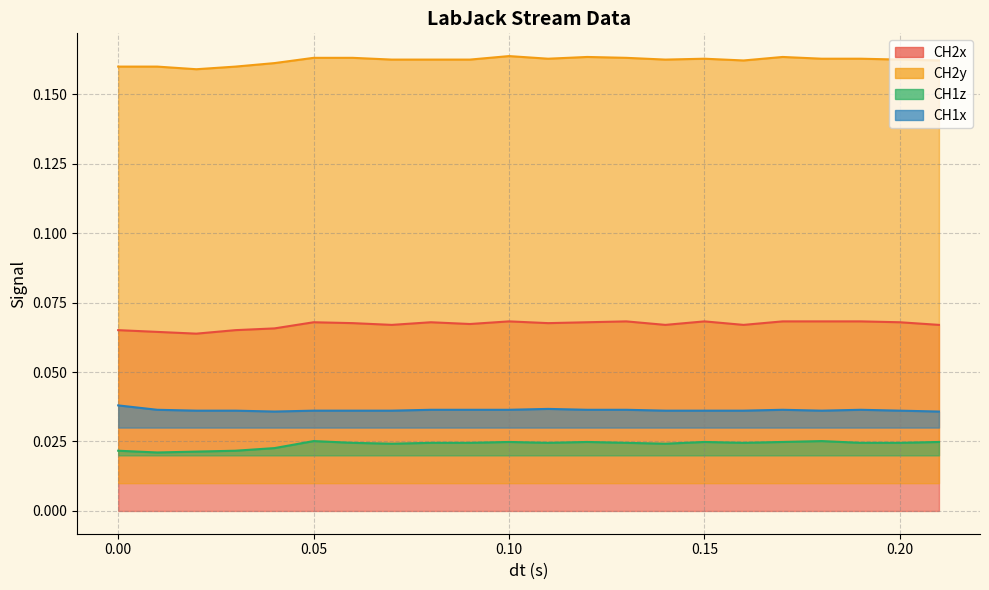

List the labels in order of CH1z value, smallest first.

0.01, 0.02, 0.0, 0.03, 0.04, 0.07, 0.14, 0.06, 0.08, 0.09, 0.11, 0.13, 0.16, 0.19, 0.2, 0.1, 0.12, 0.15, 0.17, 0.21, 0.05, 0.18